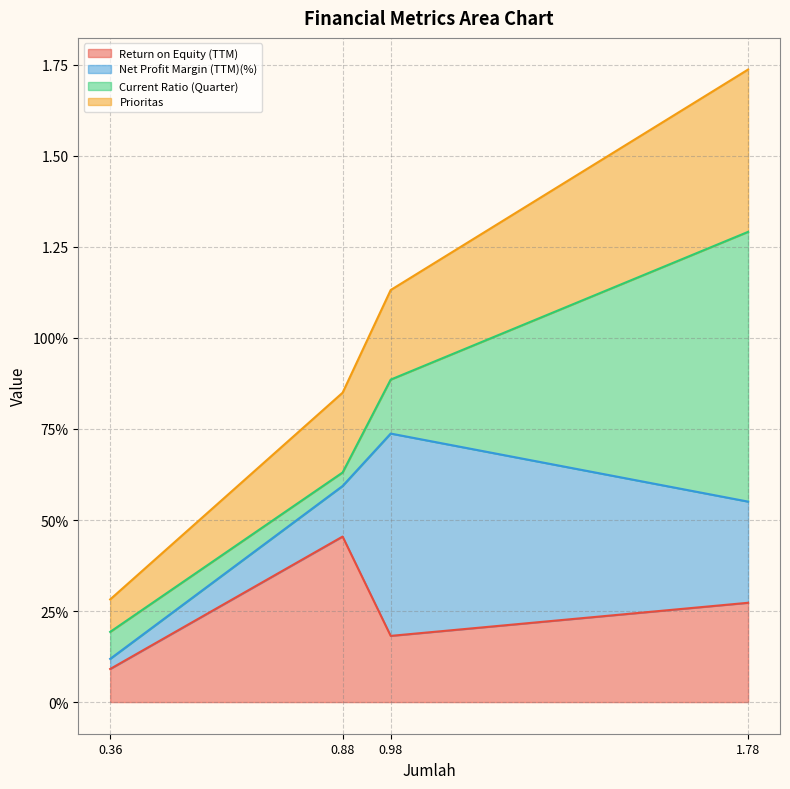

Which series has the largest range (max minus min)?

Prioritas